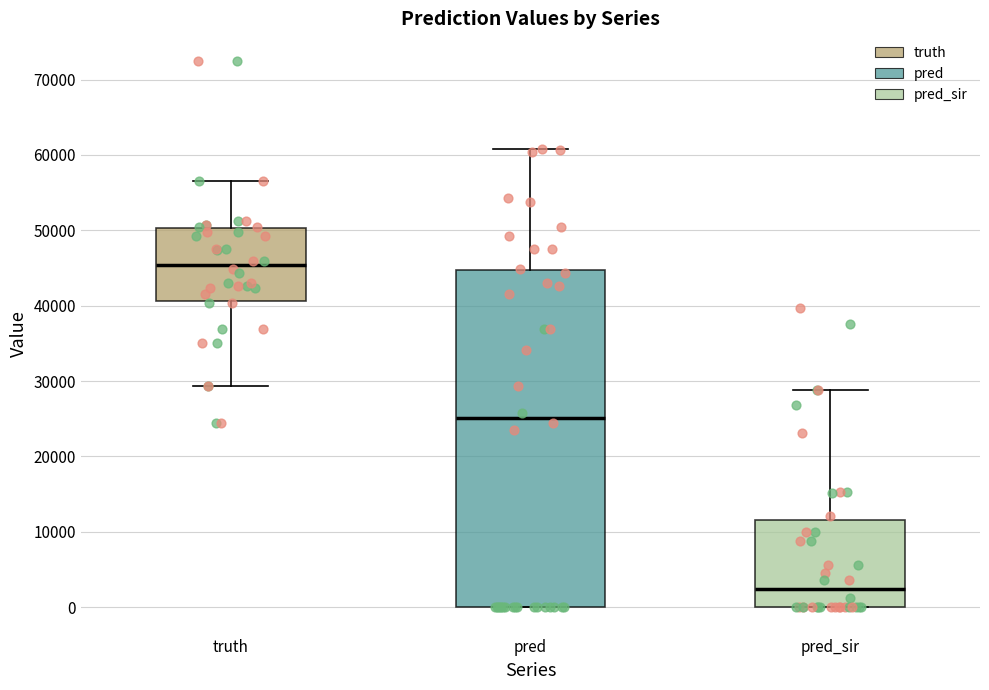

Where is the upper edge of the box for pred_sir on the y-axis? The values are not printed on the chart, so give them approximately, as read against the axis.

12000